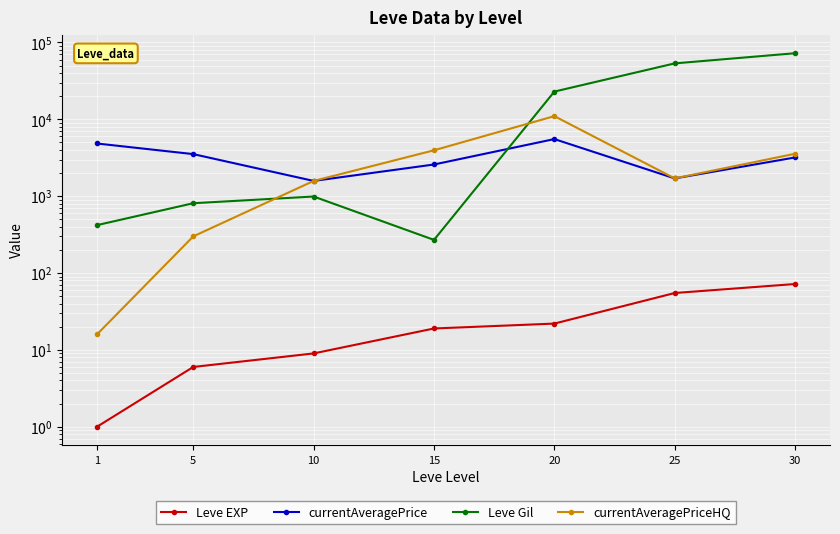

What is the value of the currentAveragePrice point at the 4th from the left?

2584.0